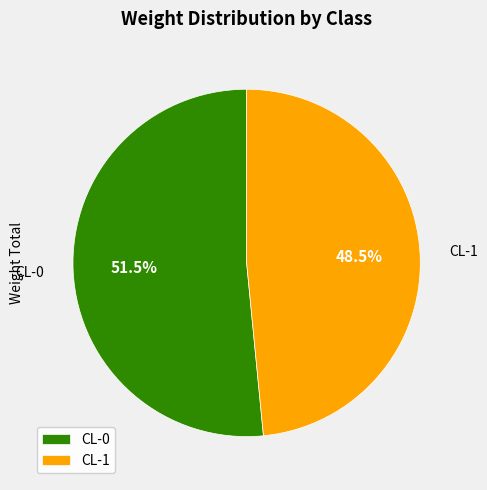

To the nearest percent, what is the difference between the largest and smallest slice percentages?

3%